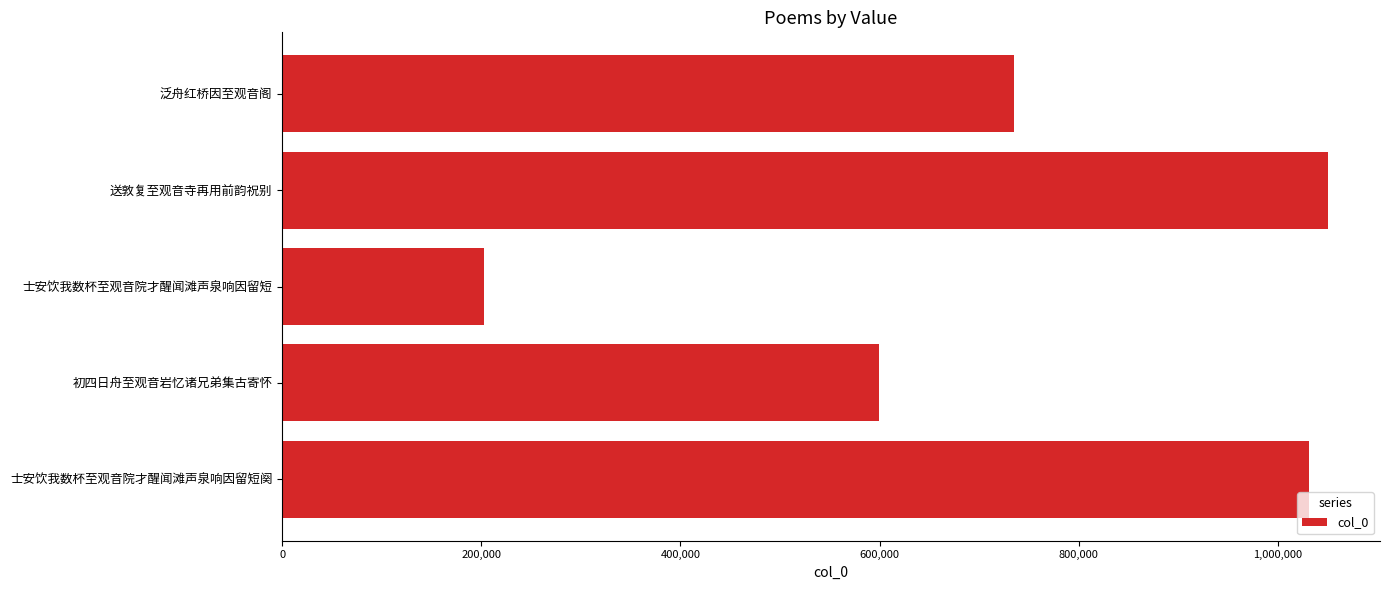

What is the difference between the maximum and minimum values?

847071